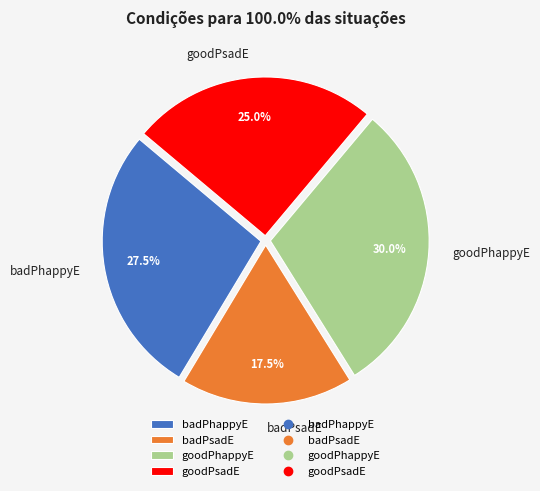

Is it true that goodPhappyE is 35% of the pie?

False